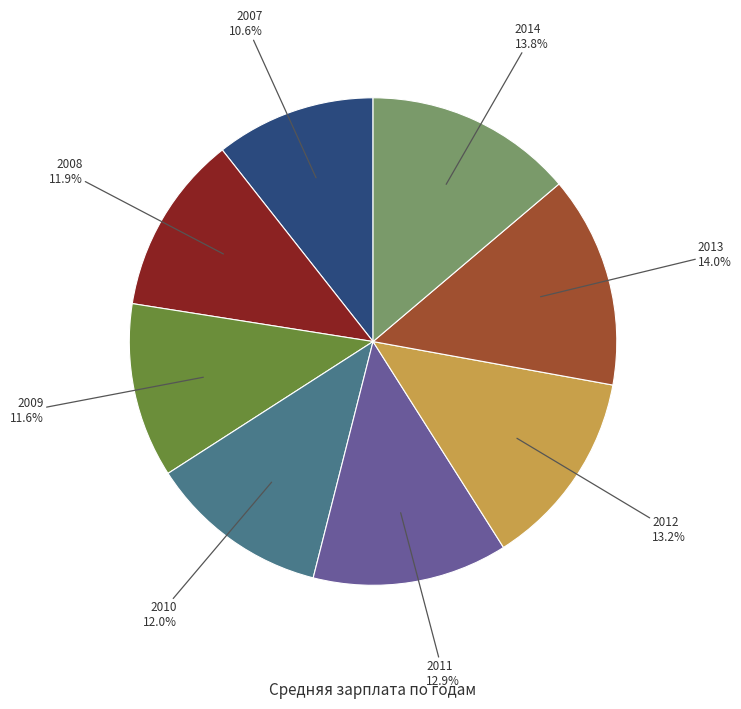

Is there a majority slice in this chart?

No